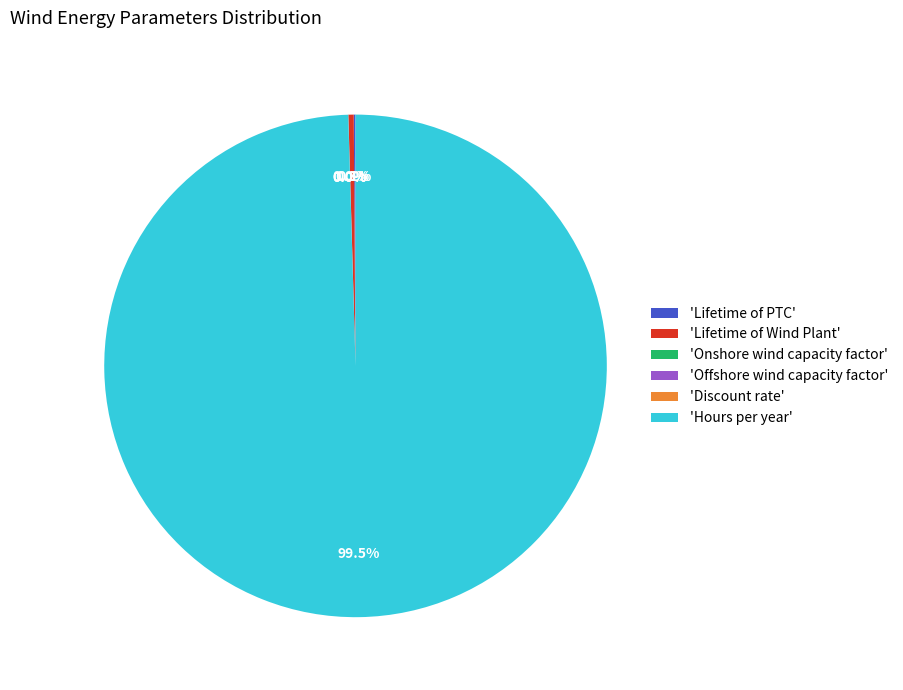

Does any single category account for the majority?

Yes